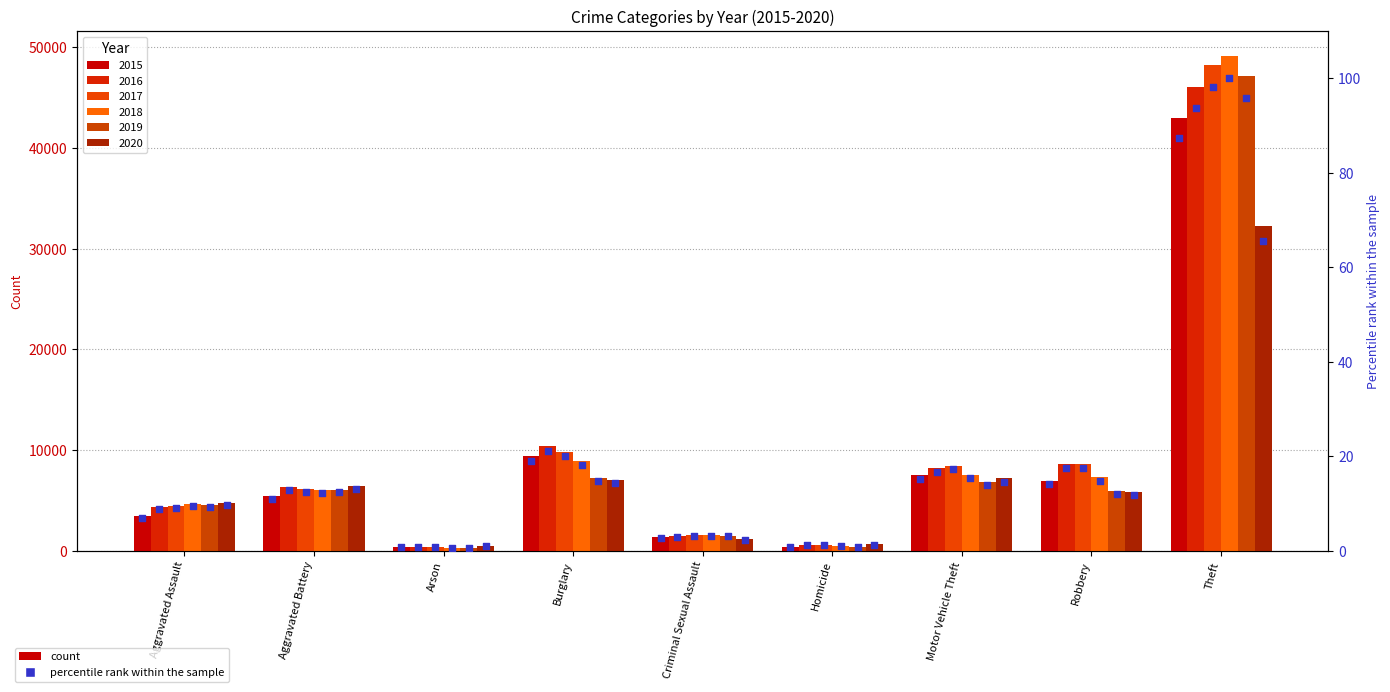

What is the change in value from Motor Vehicle Theft to Robbery?

-1.2